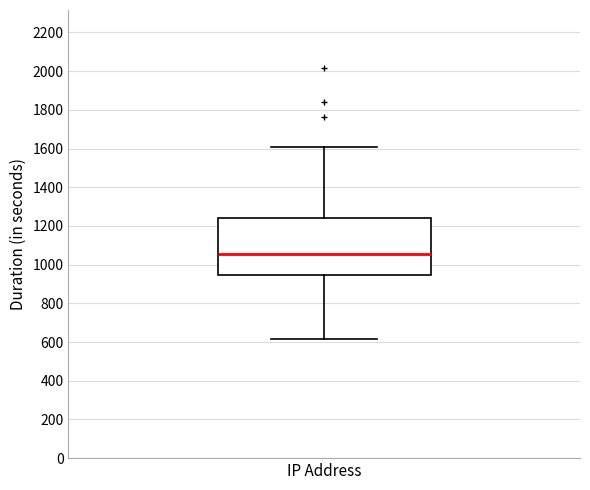

Read this box plot against the y-axis: the position of the median line, the range covered by the box, and the ends of both whiskers. The values are not printed on the chart, so give them approximately, as read against the axis.

median 1060, box 940 to 1240, whiskers 620 to 1620